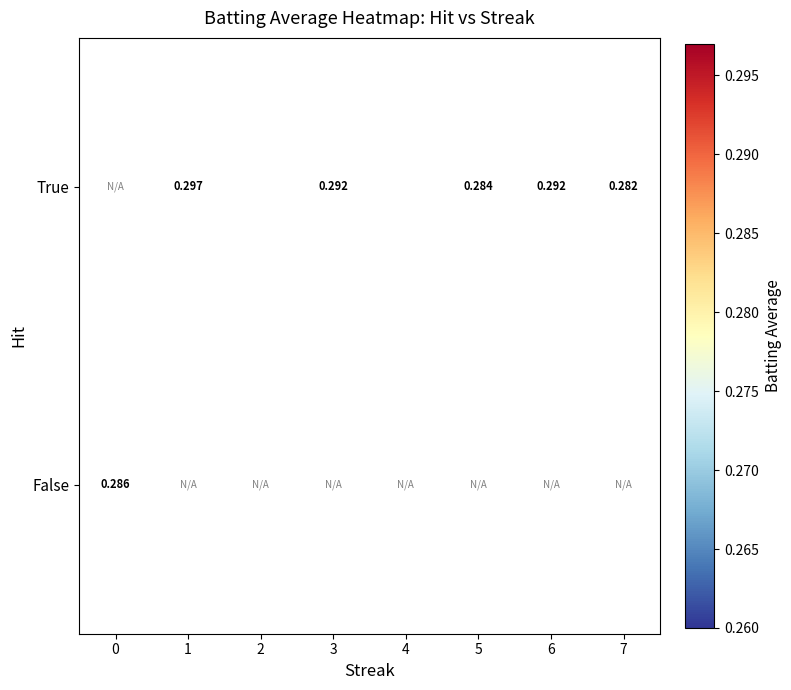

What is the maximum value shown in the chart?

0.3